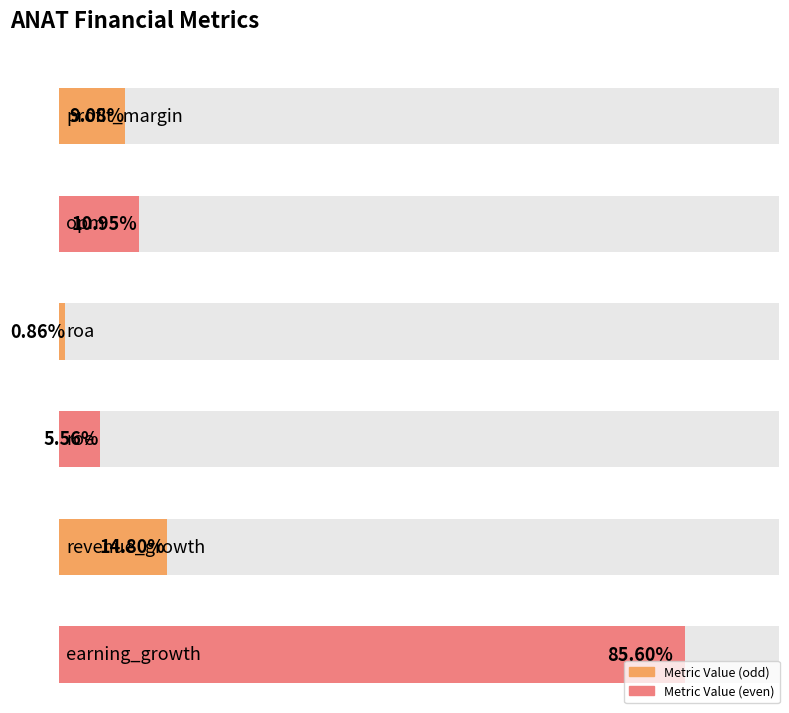

What is the value of the 6th bar from the left?

85.6